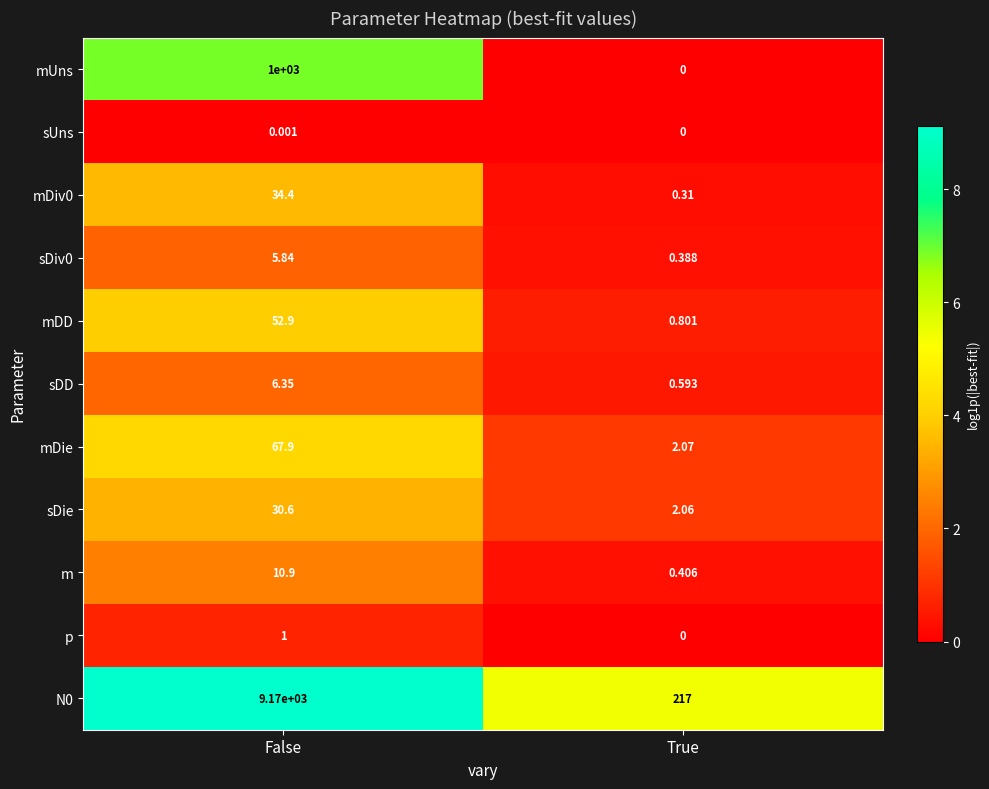

At which category is the sum across all series the highest?

False